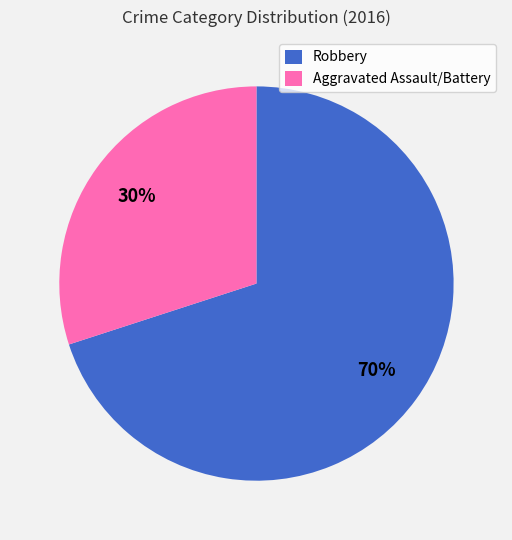

How many segments does this pie chart have?

2